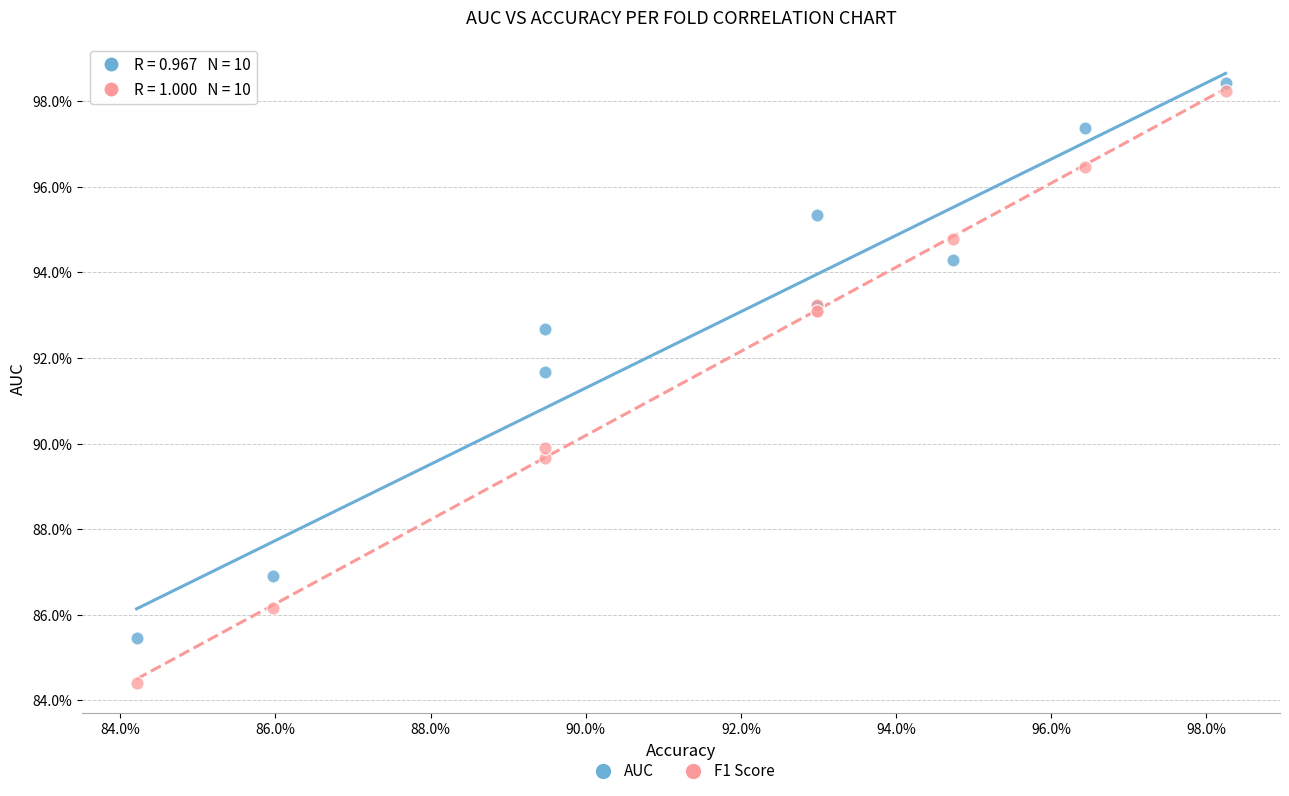

Which series has the largest Y range (max minus min)?

F1 Score